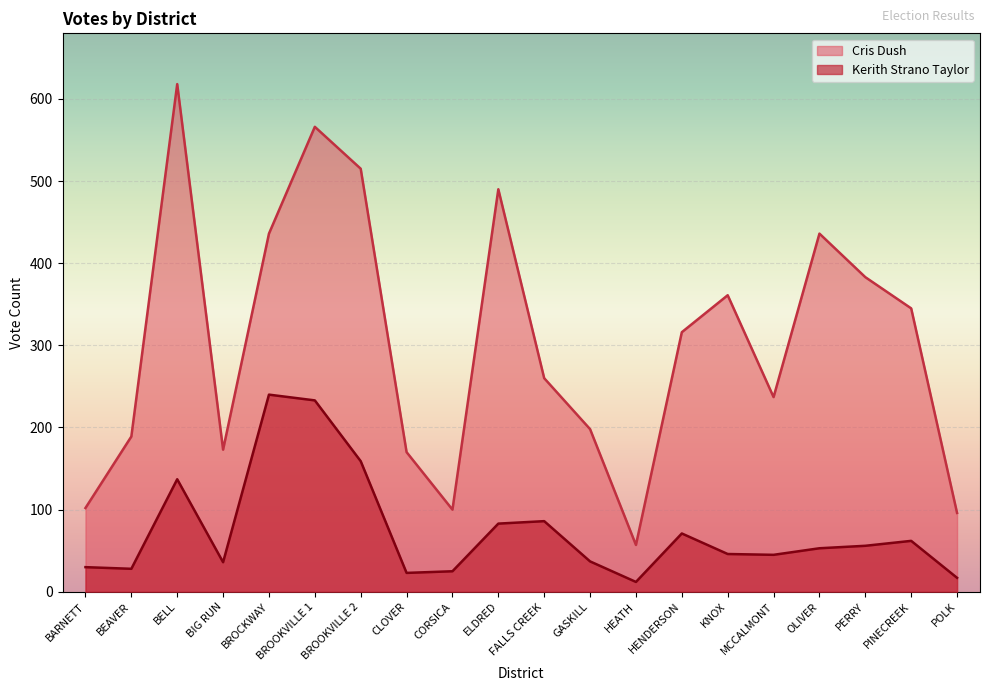

Is it true that Kerith Strano Taylor equals 7 at HEATH?

False